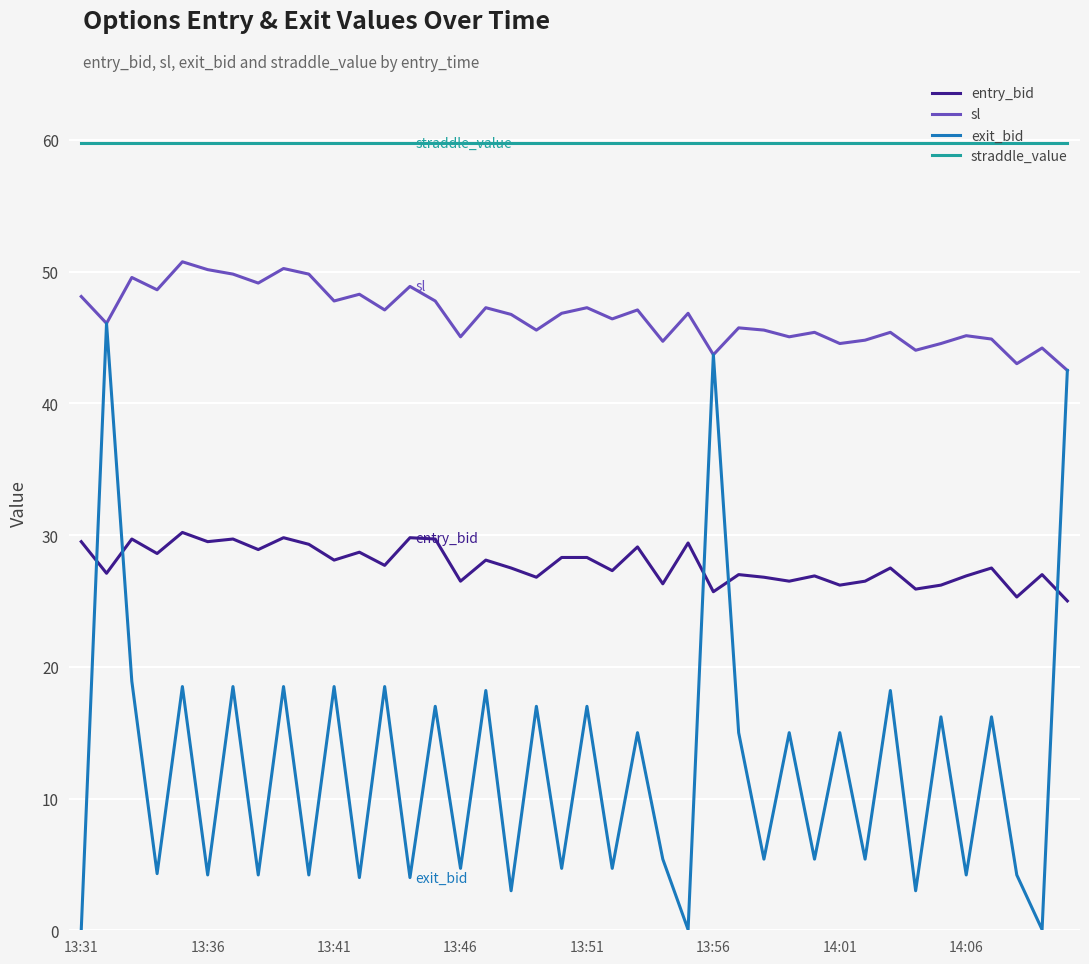

Rank the series by their maximum value, from highest to lowest.

straddle_value, sl, exit_bid, entry_bid